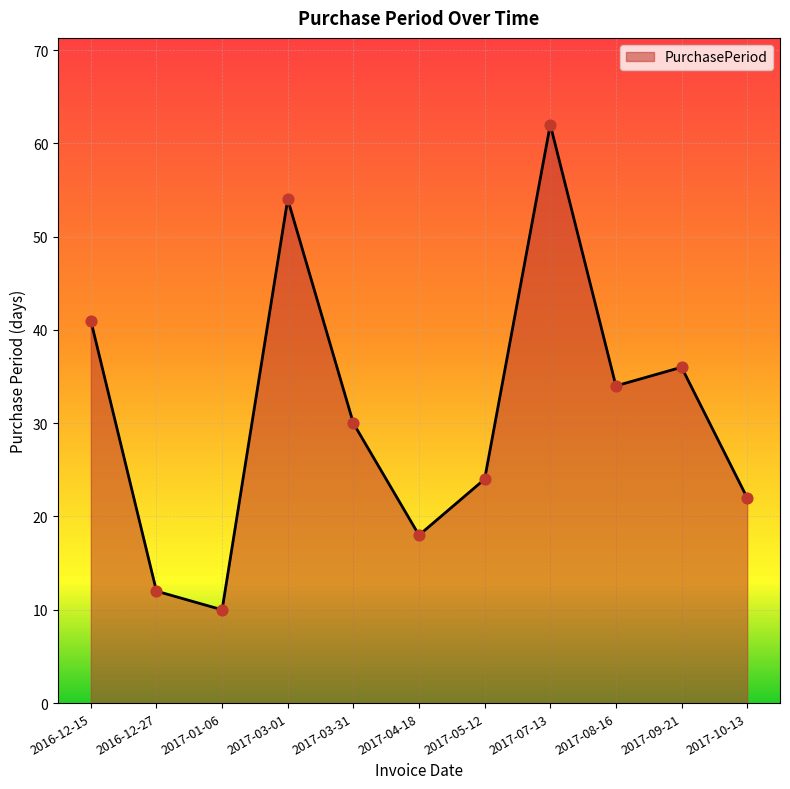

Between 2017-01-06 and 2016-12-27, which is larger?

2016-12-27